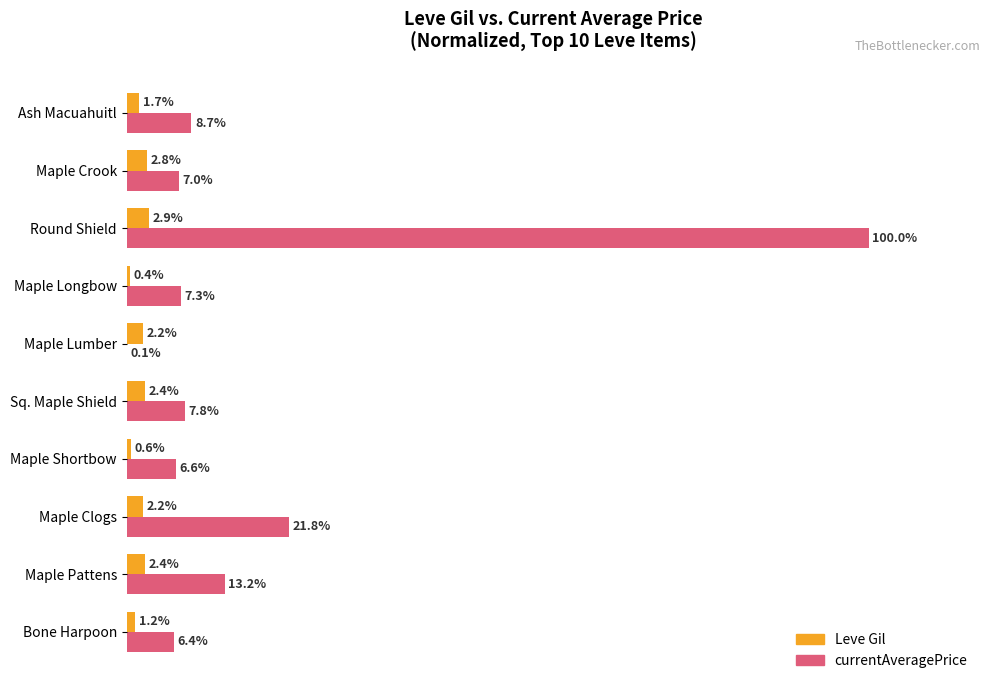

Which series has the largest range (max minus min)?

currentAveragePrice